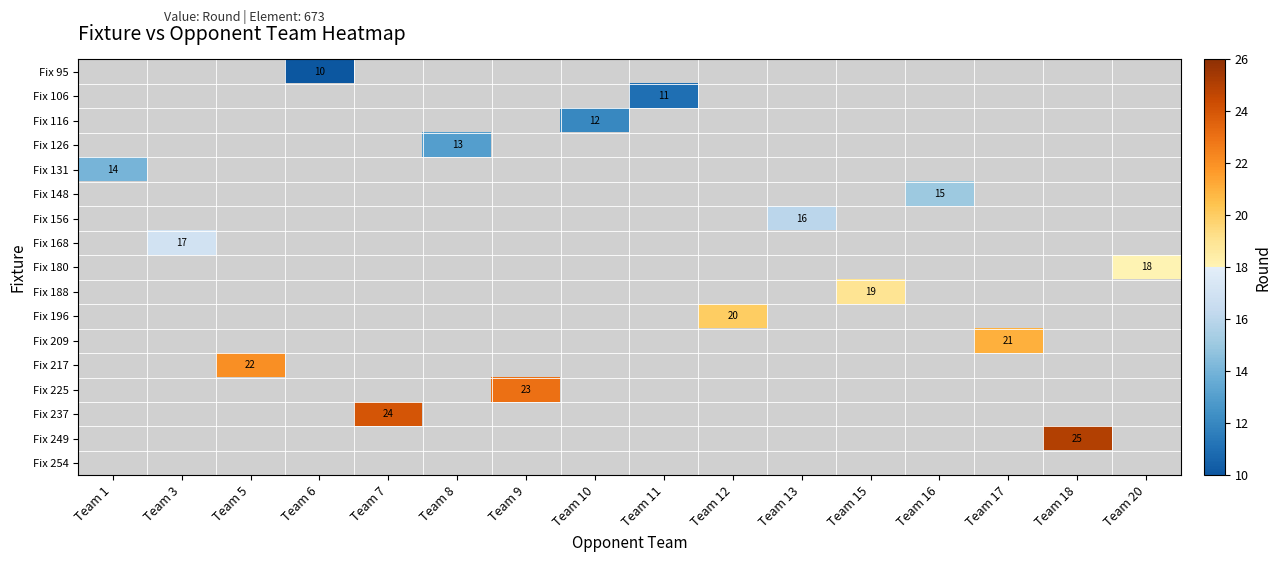

How many distinct data groups are displayed?

17